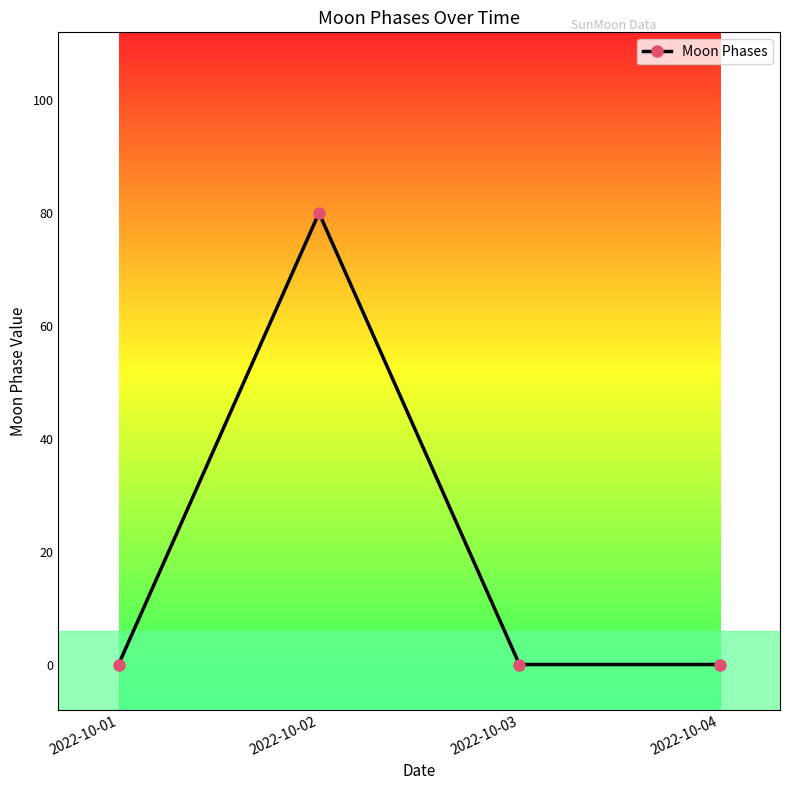

Does the chart have visible grid lines?

No